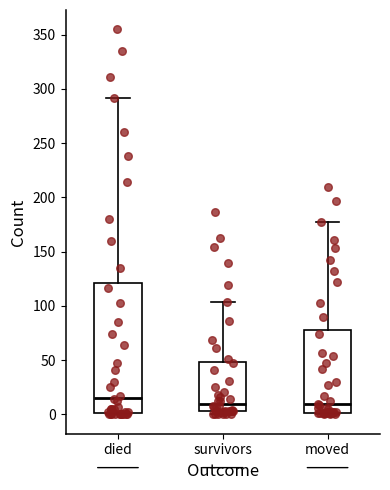

Reading left to right, read every box against the y-axis: the position of its median line, the range the box covers, and the ends of its whiskers. The values are not printed on the chart, so give them approximately, as read against the axis.

died: median 15, box 0 to 120, whiskers 0 to 290
survivors: median 10, box 5 to 50, whiskers 0 to 105
moved: median 10, box 0 to 80, whiskers 0 to 175